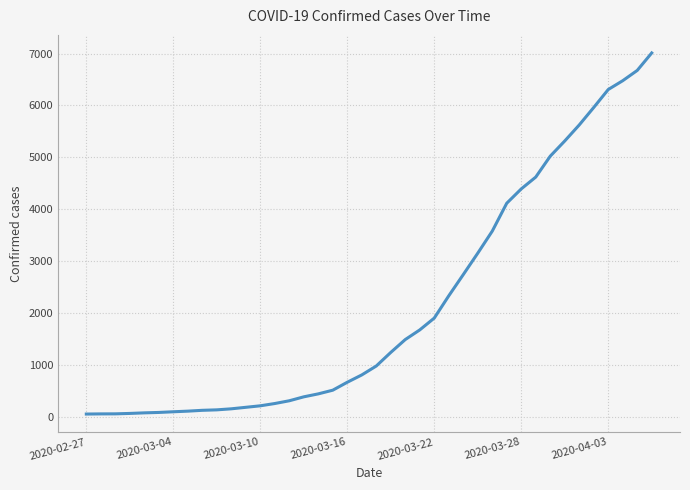

What is the difference between the maximum and minimum values?

6961